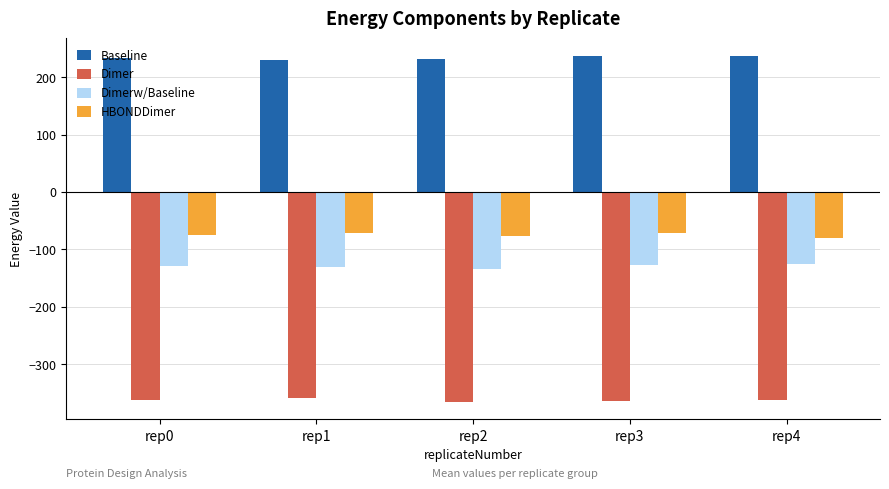

The Dimer series shows -232.7 at rep2. True or false?

False